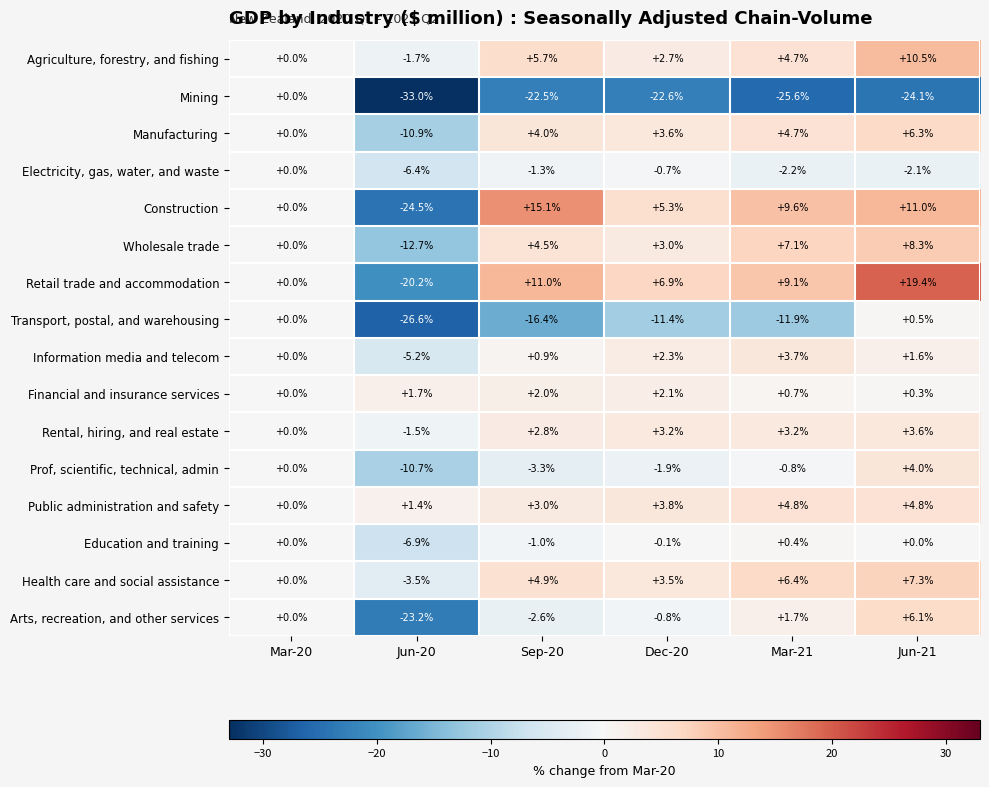

How many distinct data groups are displayed?

16